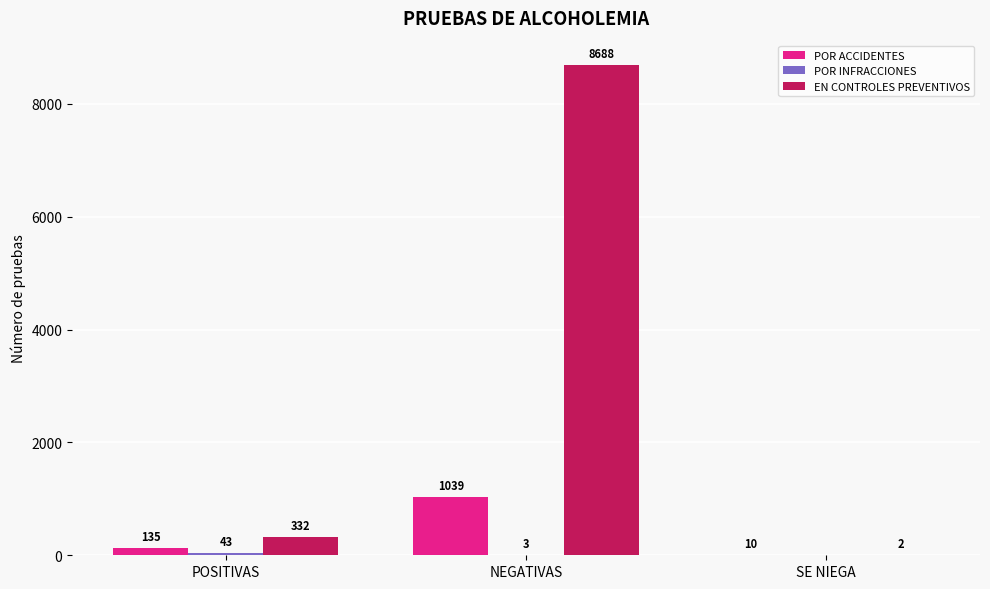

Where is EN CONTROLES PREVENTIVOS nearest to the value 4345?

POSITIVAS